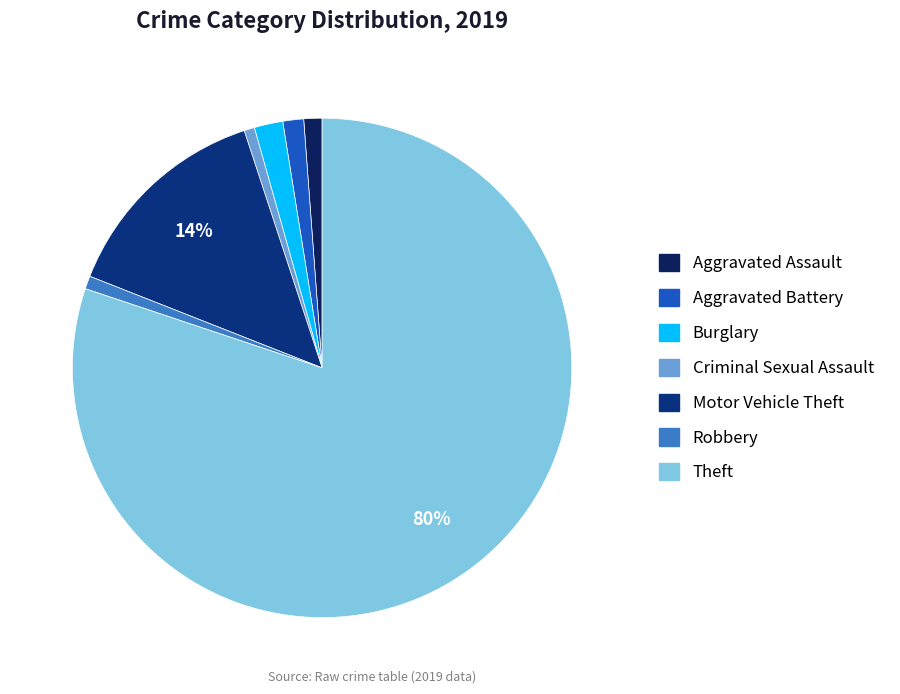

Does Robbery account for over 50% of the chart?

No